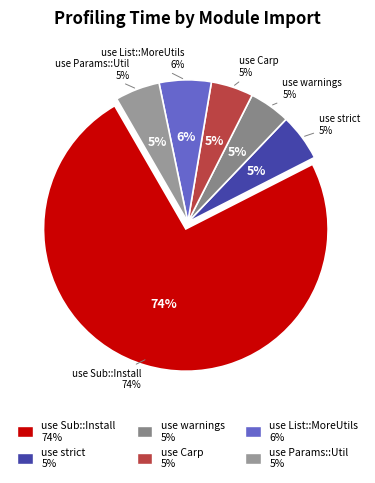

Rank the categories by value from highest to lowest.

use Sub::Install, use List::MoreUtils qw( any ), use strict, use Params::Util qw( _HASH0 ), use Carp qw( croak ), use warnings